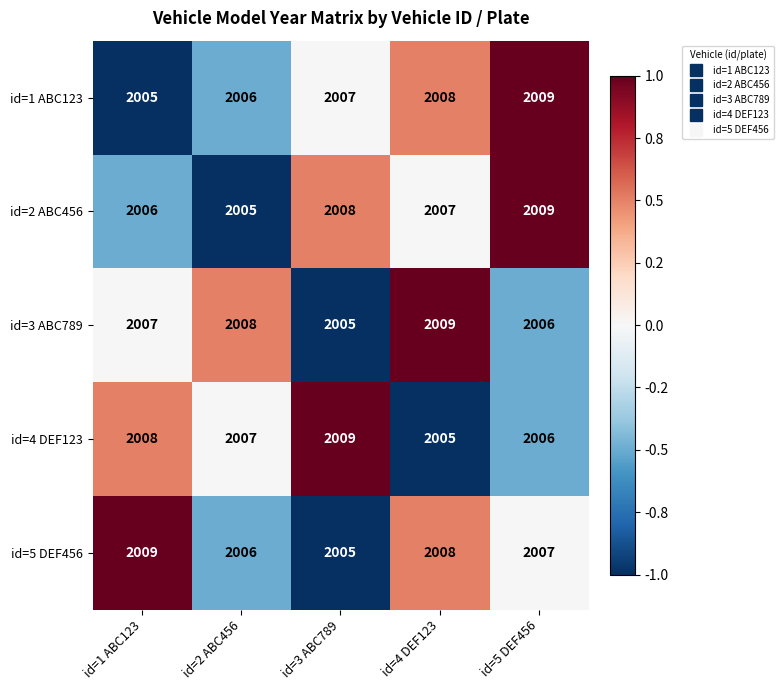

The id=3 ABC789 series shows 3519 at id=1 ABC123. True or false?

False